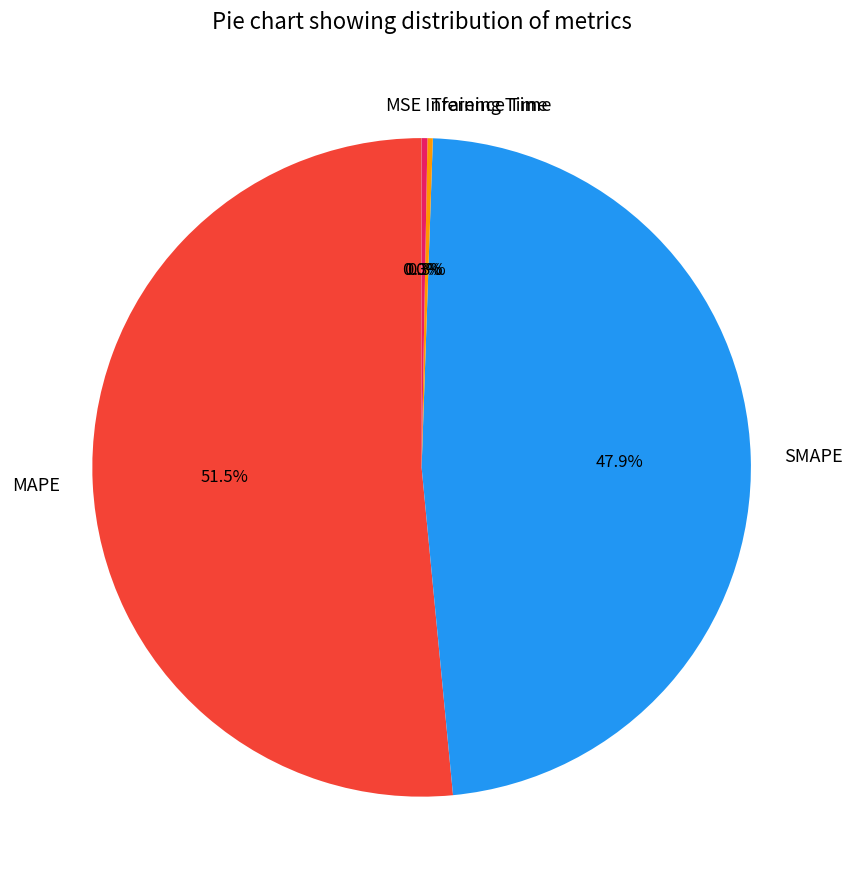

Does SMAPE represent more than half of the total?

No